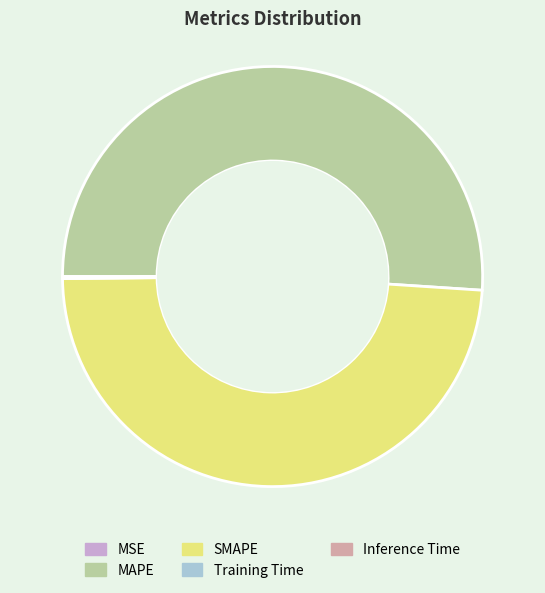

Between SMAPE and MAPE, which is larger?

MAPE